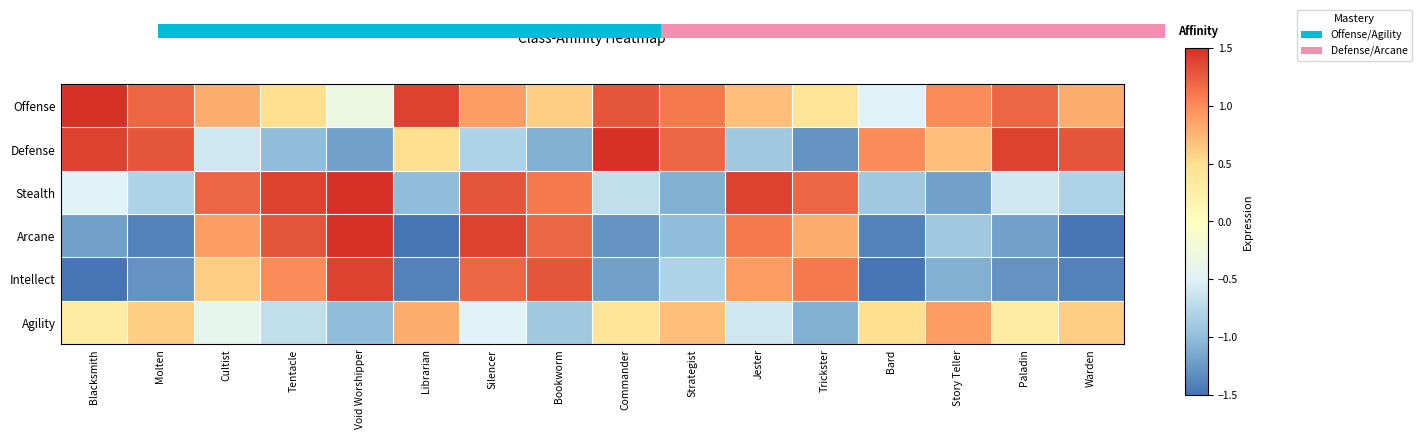

At which label does Defense reach its peak?

Commander